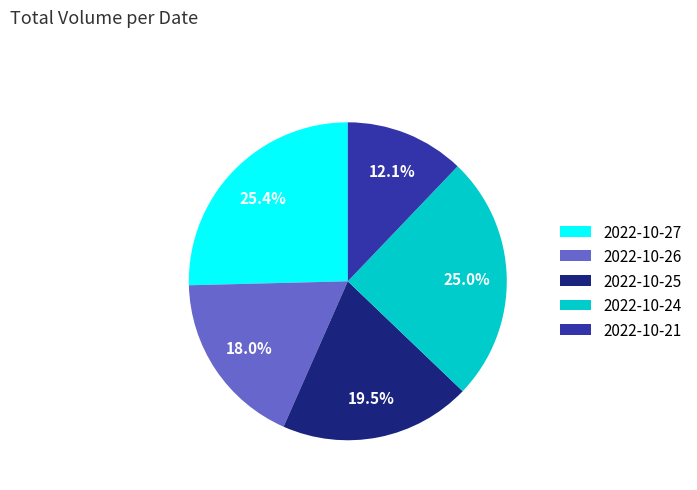

Which slice is the smallest?

2022-10-21